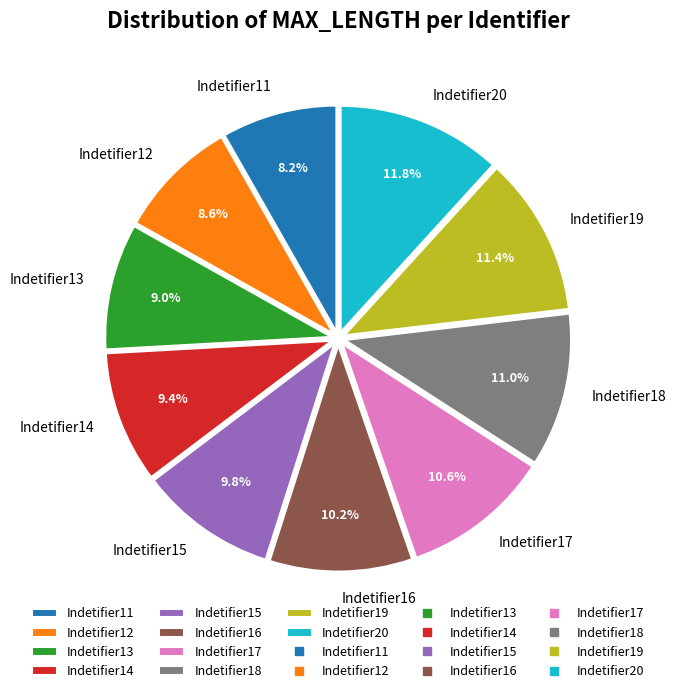

To the nearest percent, what percentage of the pie is Indetifier20?

12%